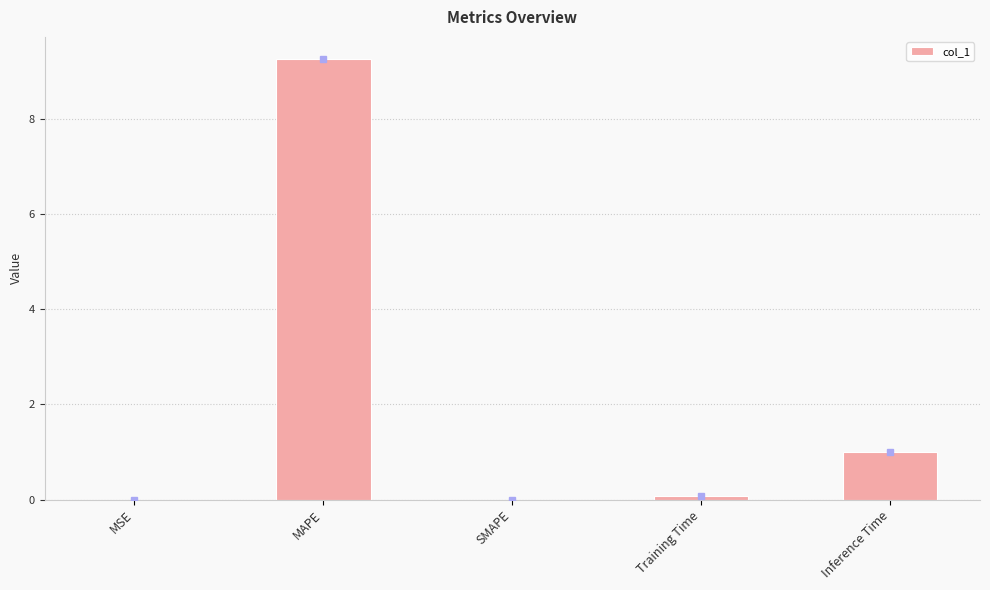

Are the bars grouped side by side (vs. stacked)?

No